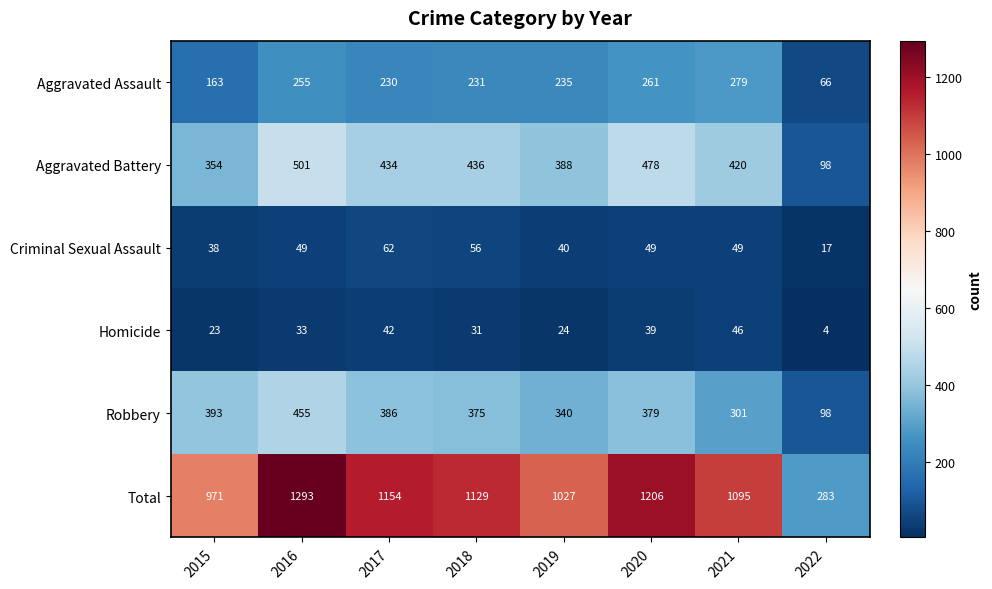

At which label is Robbery closest to 276?

2021